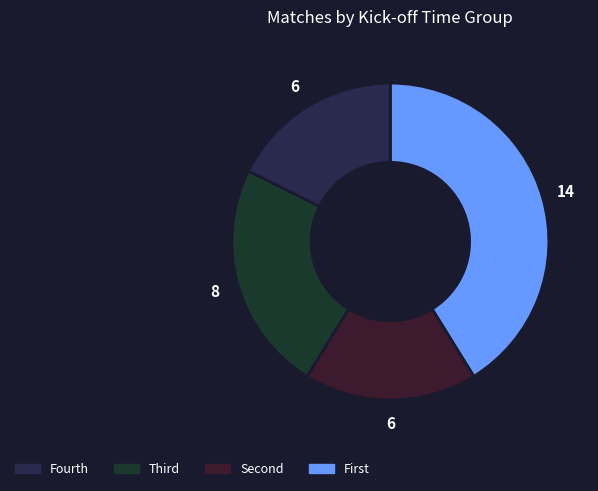

Is there any slice that represents more than half of the pie?

No